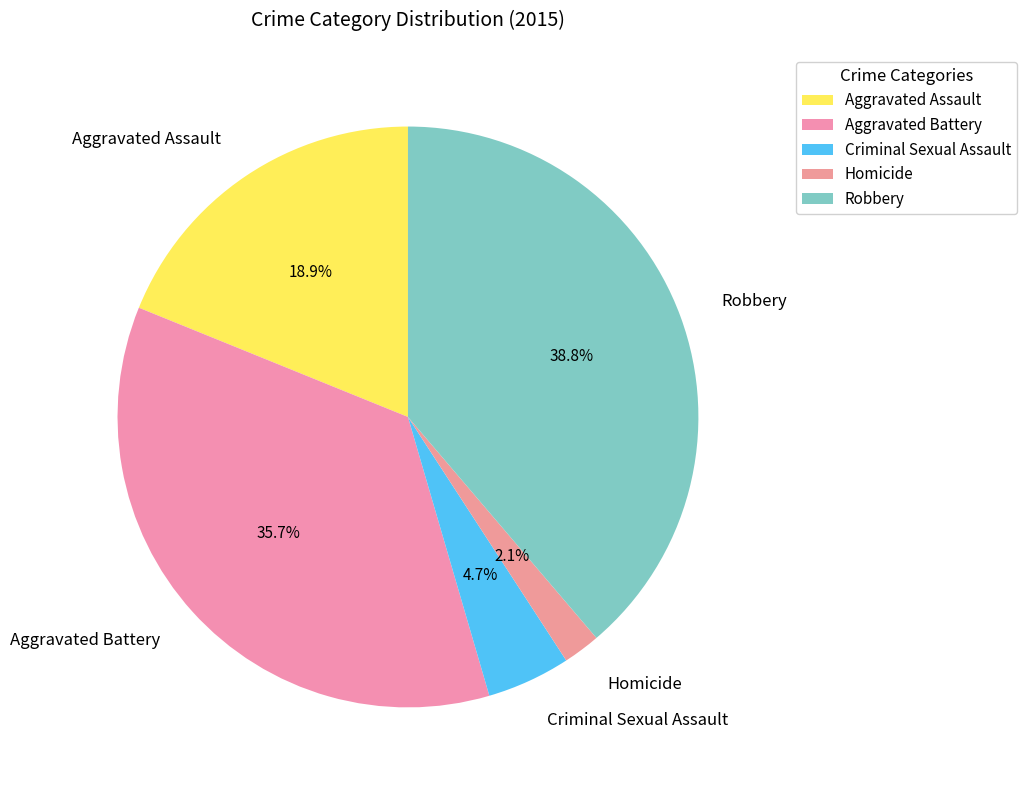

Is there any slice that represents more than half of the pie?

No